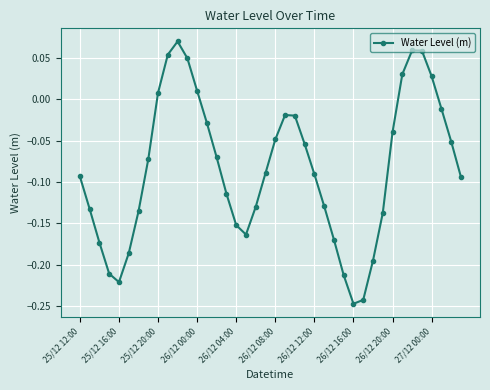

How many distinct data groups are displayed?

1